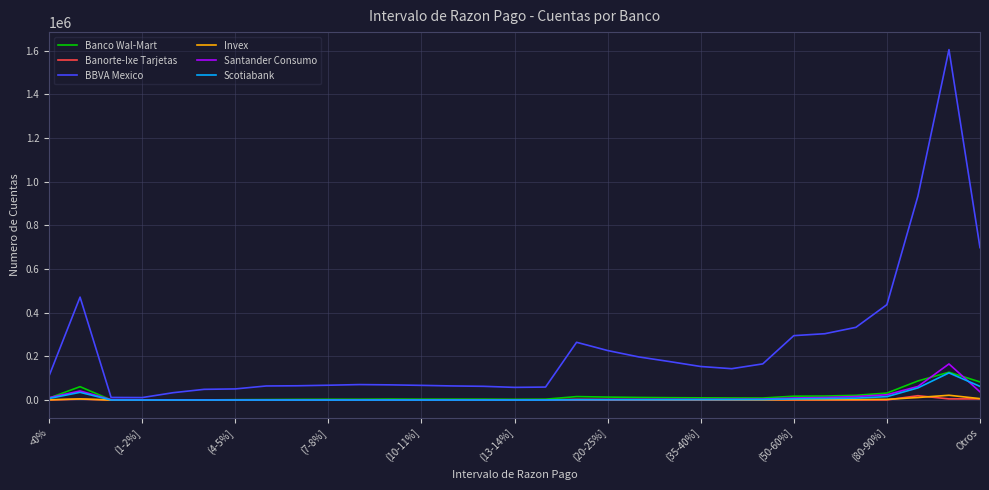

At how many categories does at least one series exceed 1259856?

1